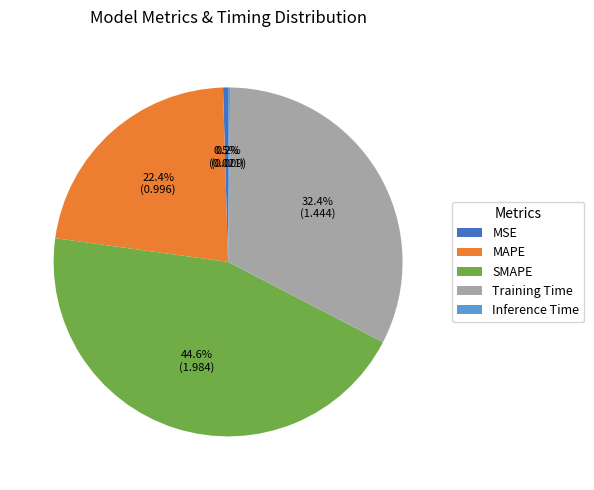

Is MSE the majority of the pie?

No